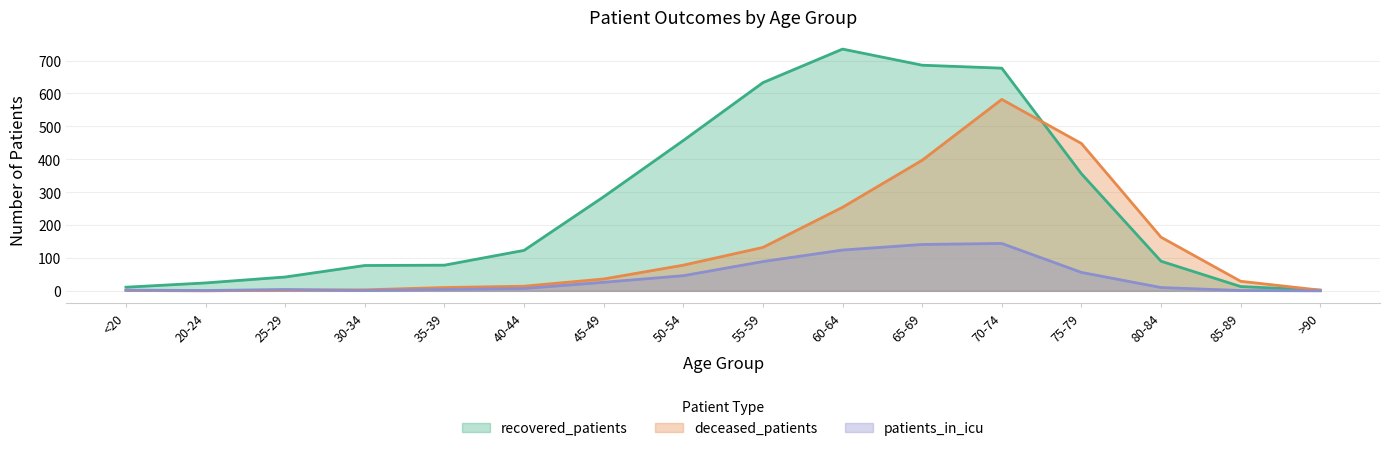

Where is the first local maximum for recovered_patients?

60-64